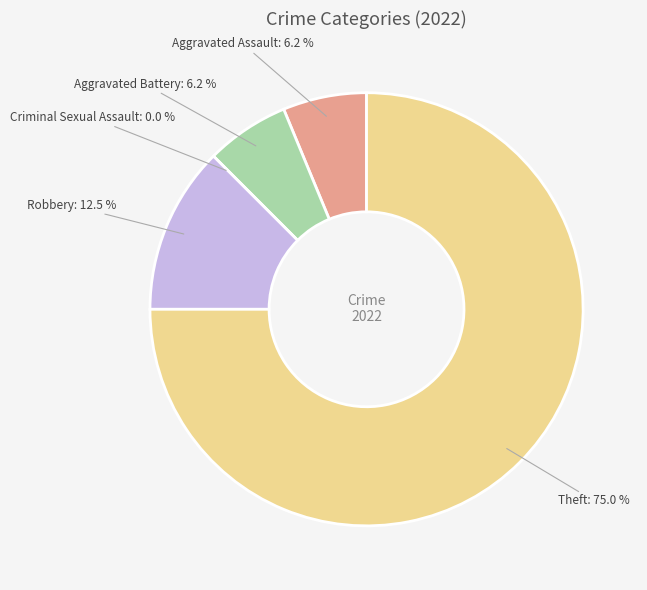

True or false: Criminal Sexual Assault accounts for 1% of the total.

False